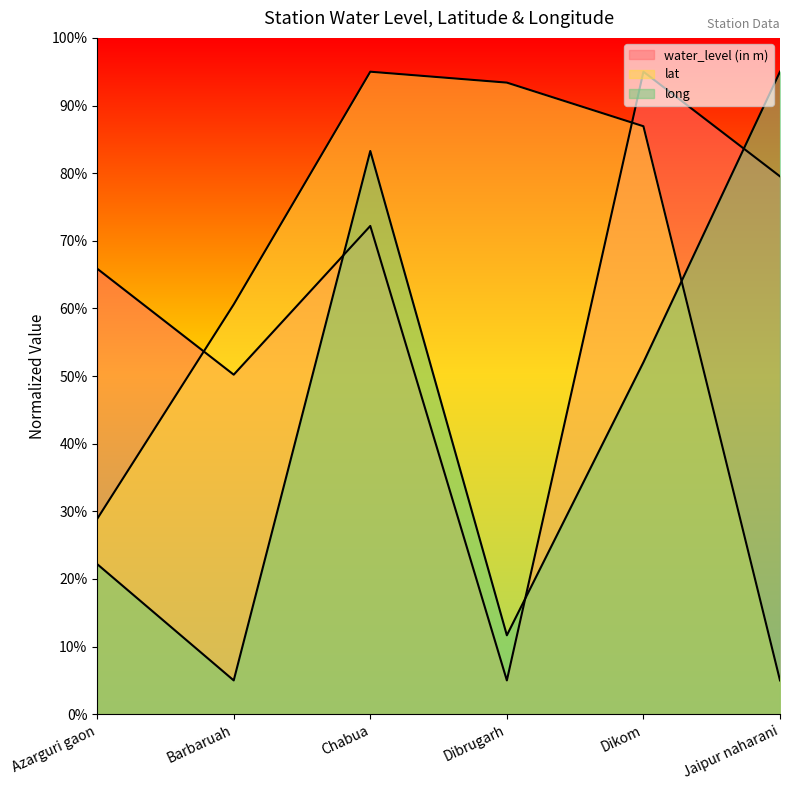

True or false: water_level (in m) has a value of 65.9 at Azarguri gaon.

True